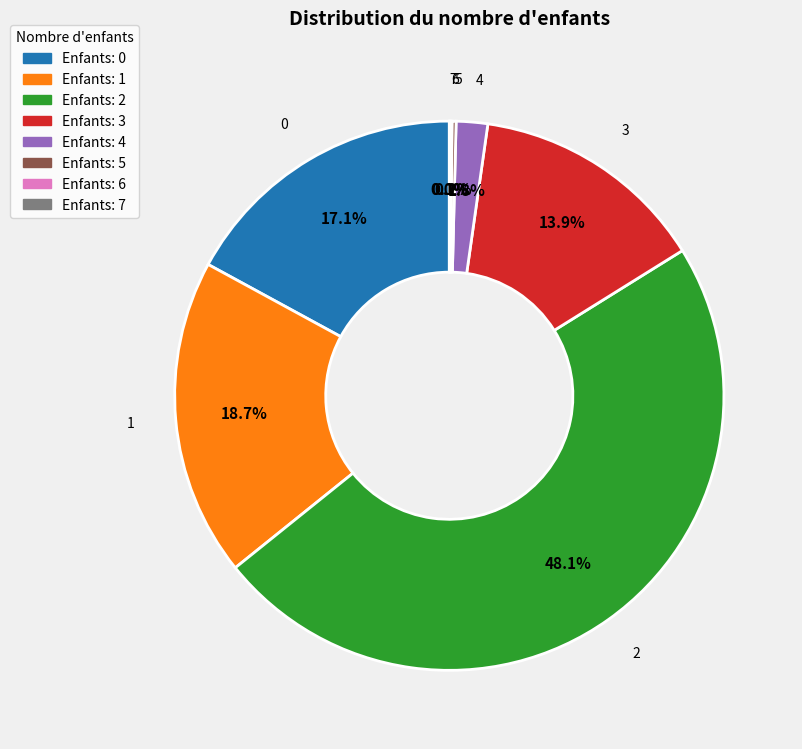

Does any single category account for the majority?

No